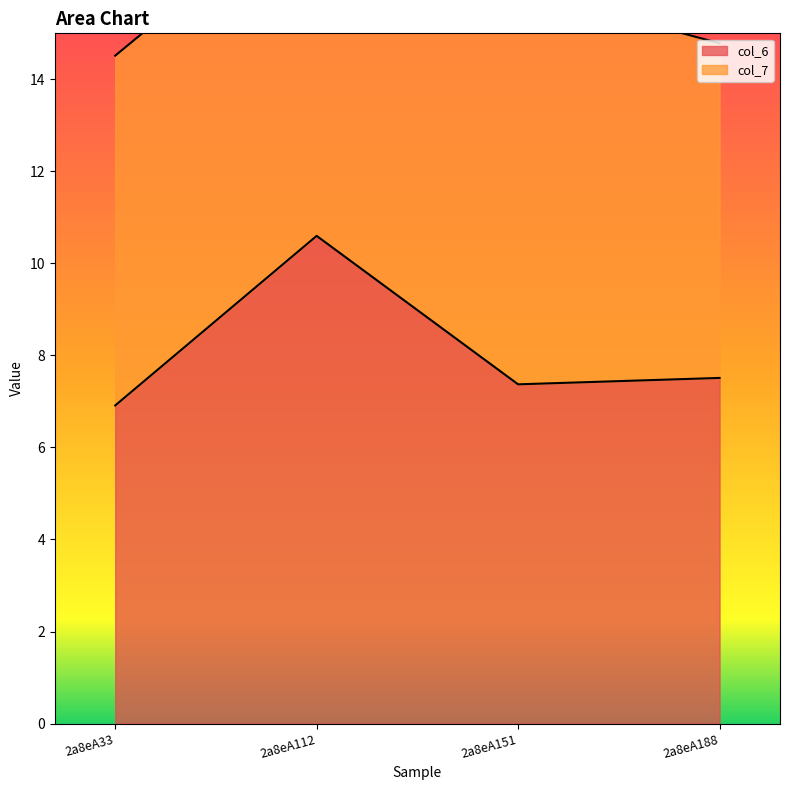

List the labels in order of value, largest first.

2a8eA112, 2a8eA188, 2a8eA151, 2a8eA33